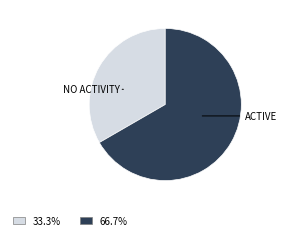

Is there any slice that represents more than half of the pie?

Yes